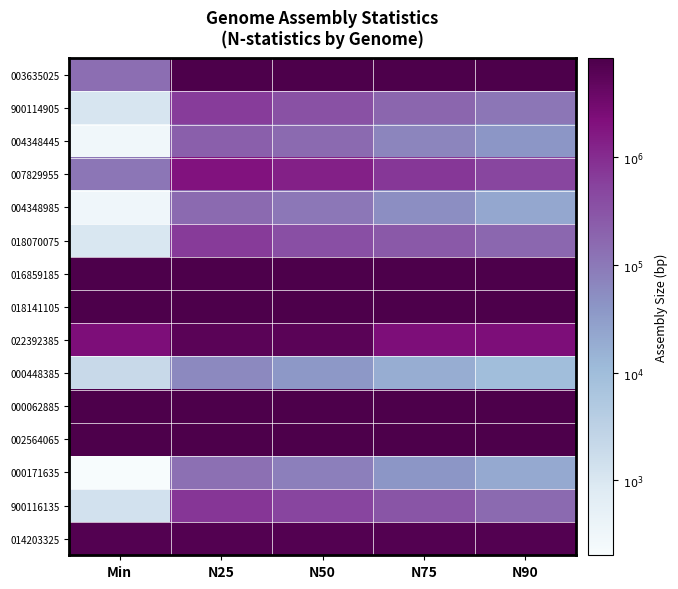

Between Min and N90, which is larger?

N90